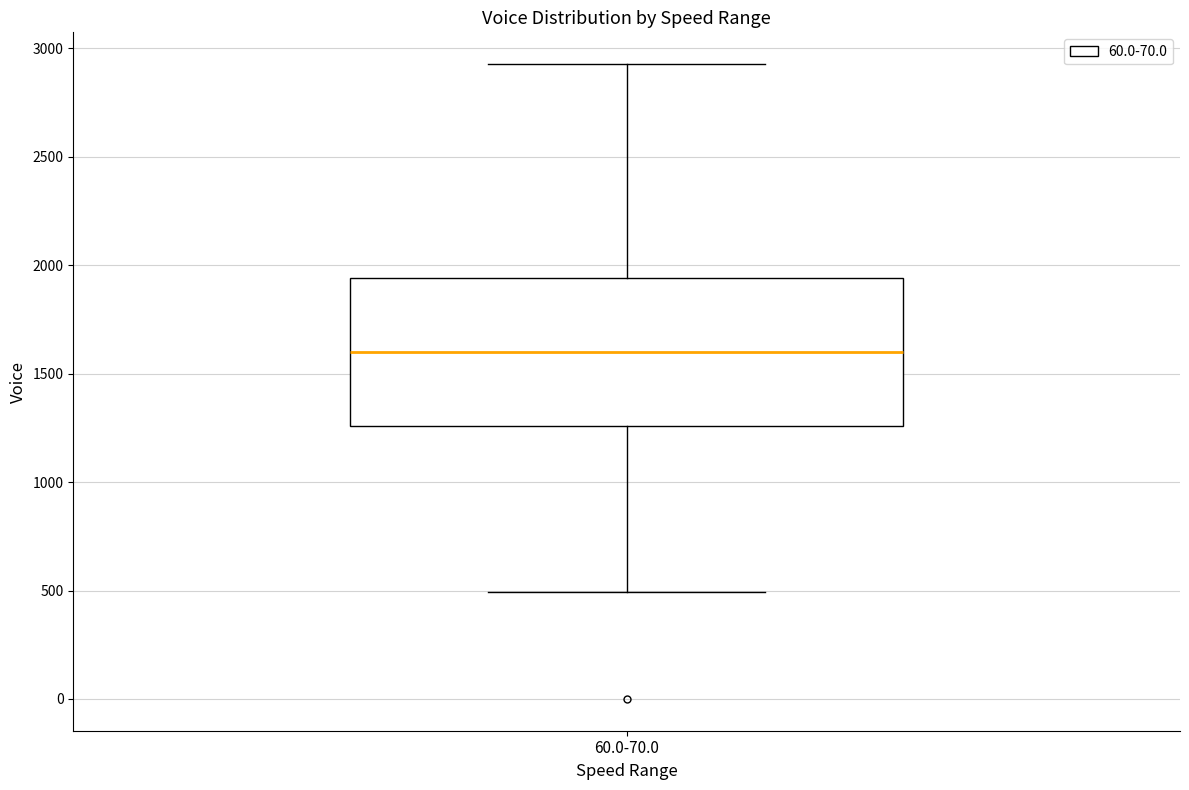

Transcribe this box plot: give where the median line is, the range the box spans, and where the two whiskers end, as read against the y-axis. The values are not printed on the chart, so give them approximately, as read against the axis.

median 1600, box 1250 to 1950, whiskers 500 to 2950